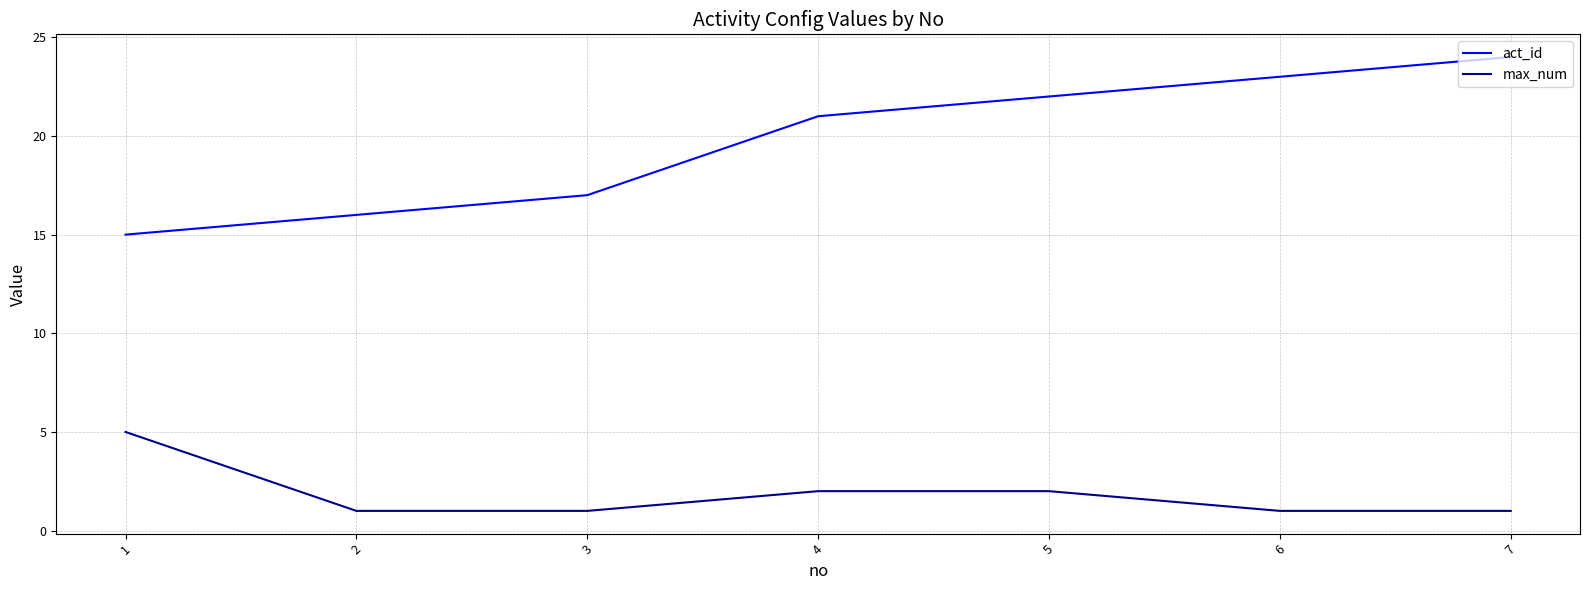

Is the value of max_num at 4 greater than the value of act_id at 5?

No